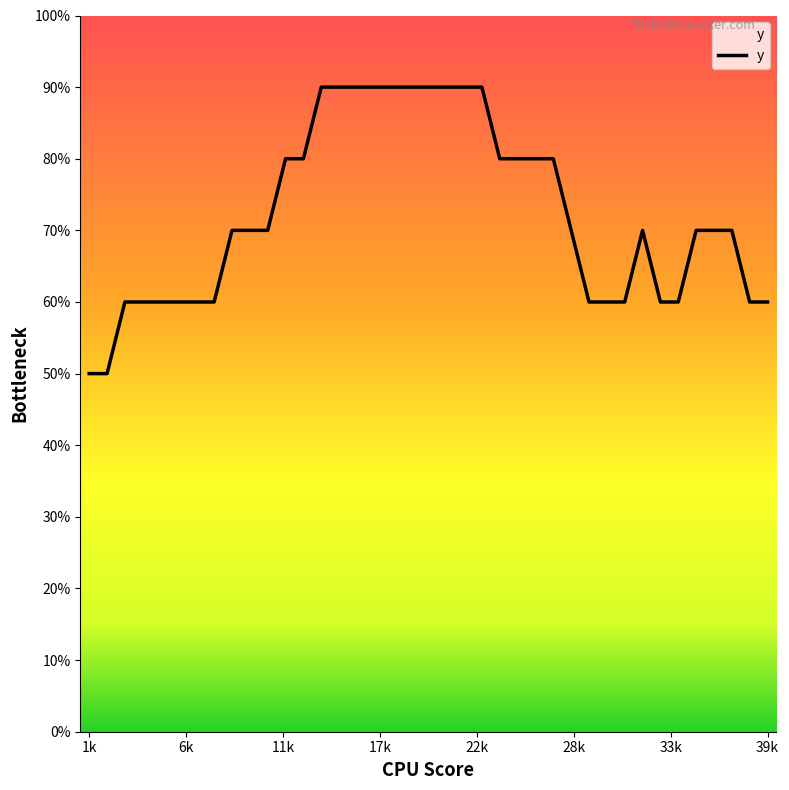

At which category does the chart reach its peak across all series?

14